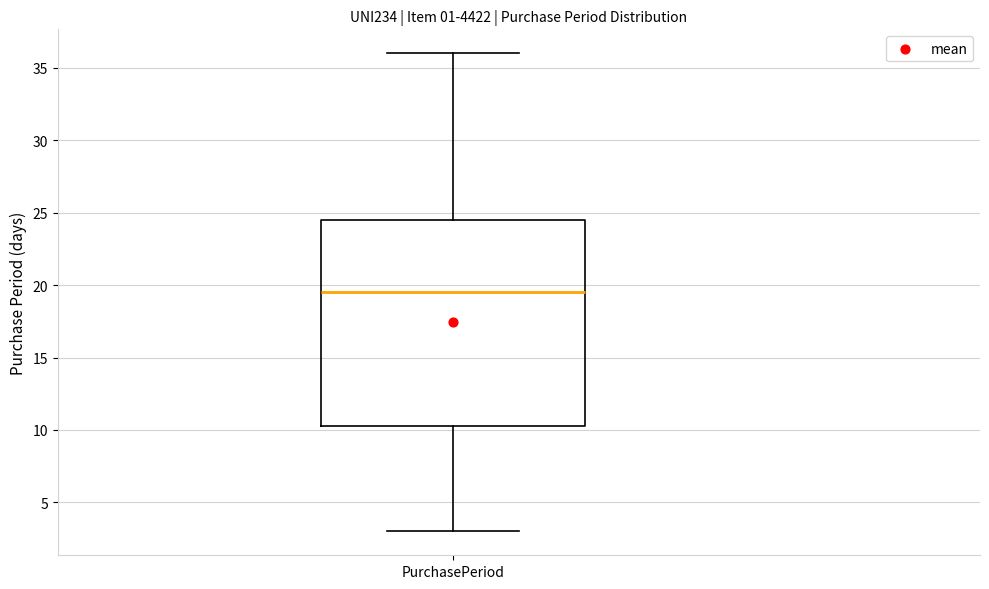

Transcribe this box plot: give where the median line is, the range the box spans, and where the two whiskers end, as read against the y-axis. The values are not printed on the chart, so give them approximately, as read against the axis.

median 19.5, box 10.5 to 24.5, whiskers 3.0 to 36.0